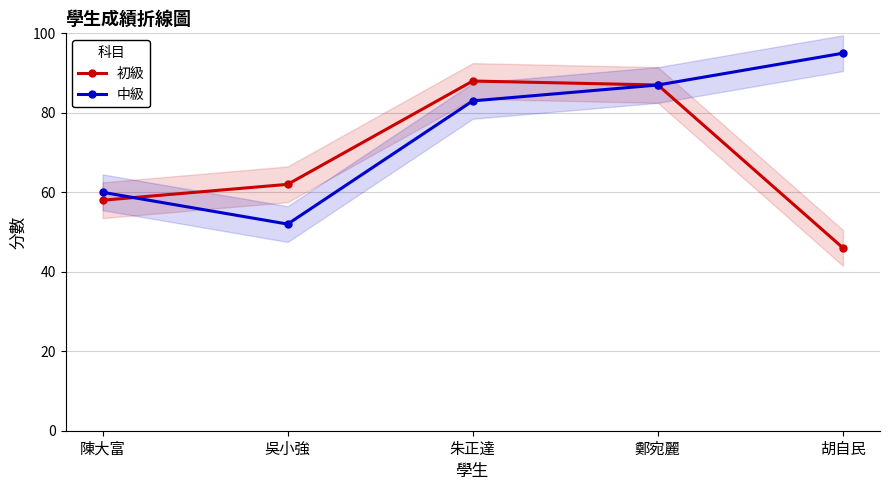

True or false: 中級 has more than 1 points higher than both neighbors.

False